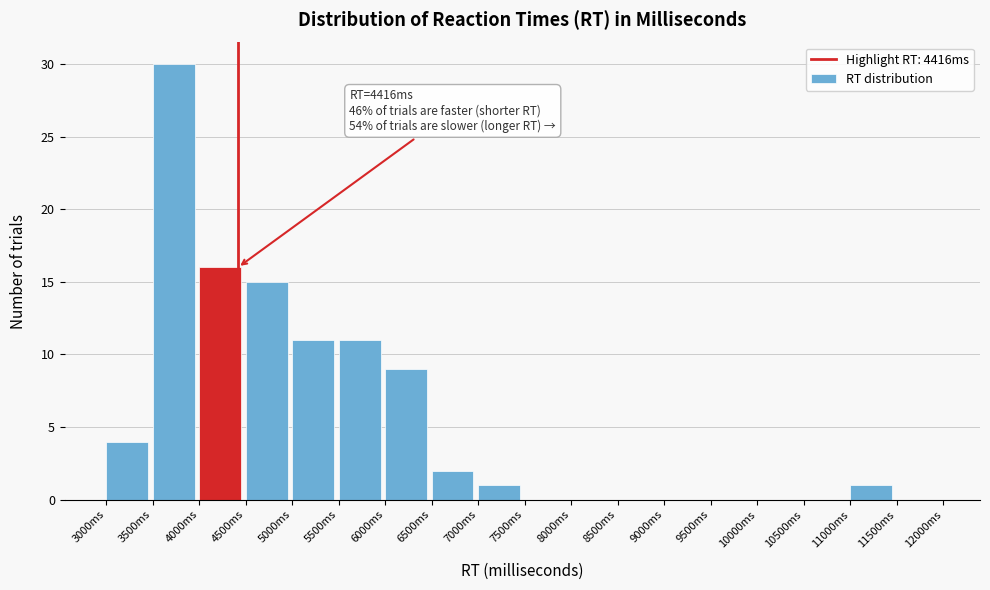

Which range on the x-axis has the tallest bar?

3500 to 4000